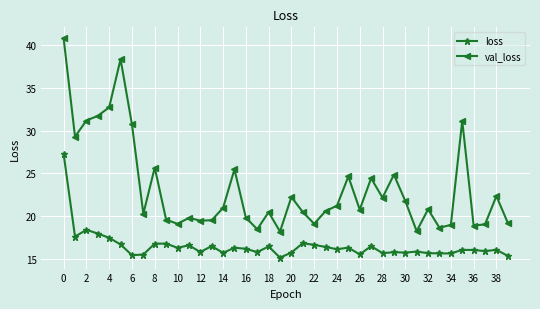

Is this an area chart (filled region under the line)?

No